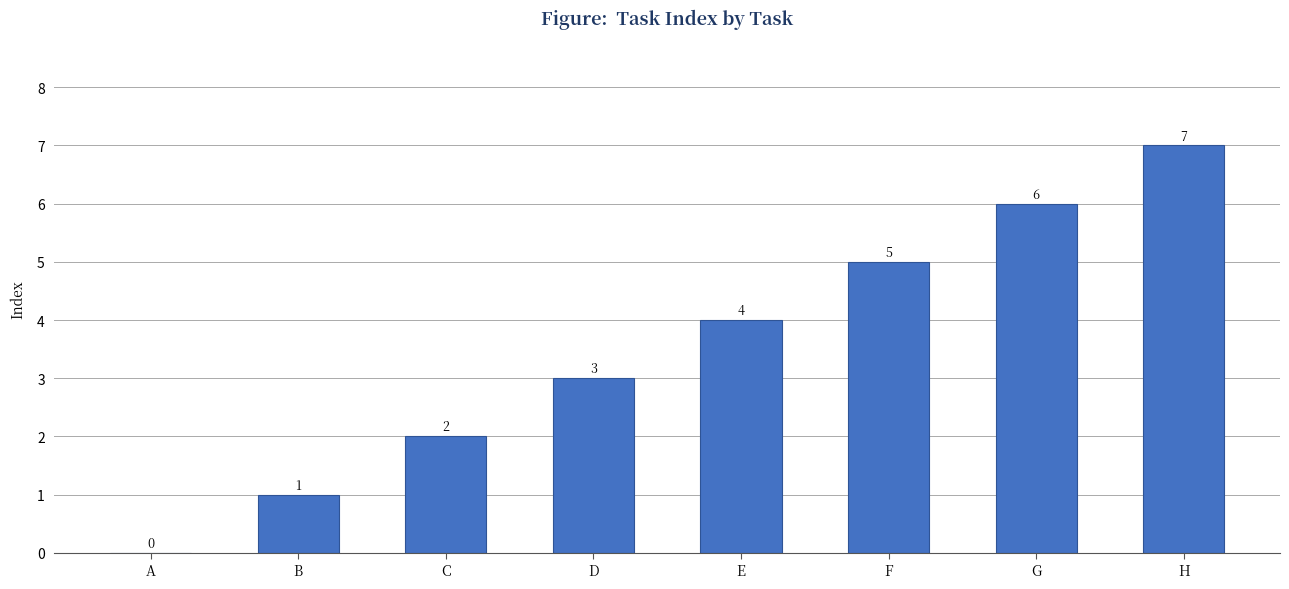

The value at C is 3. True or false?

False